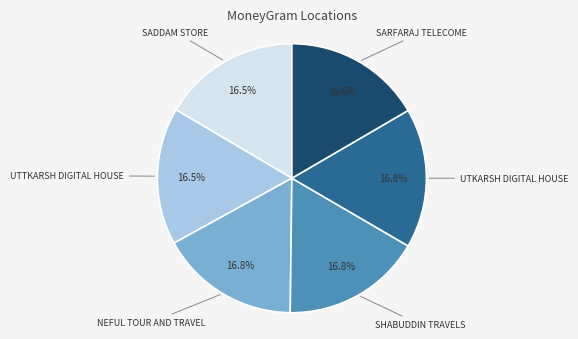

How many segments does this pie chart have?

6